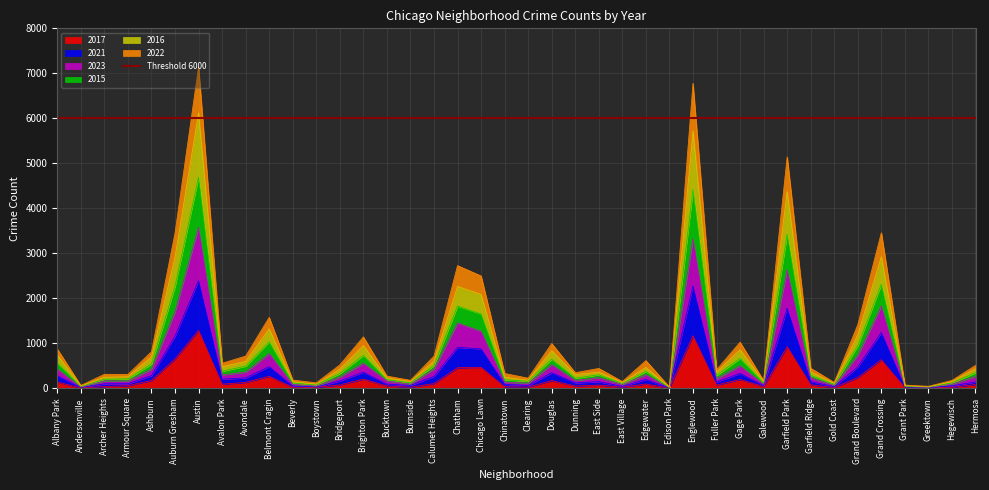

Where does the 2017 series first go above 82?

Albany Park